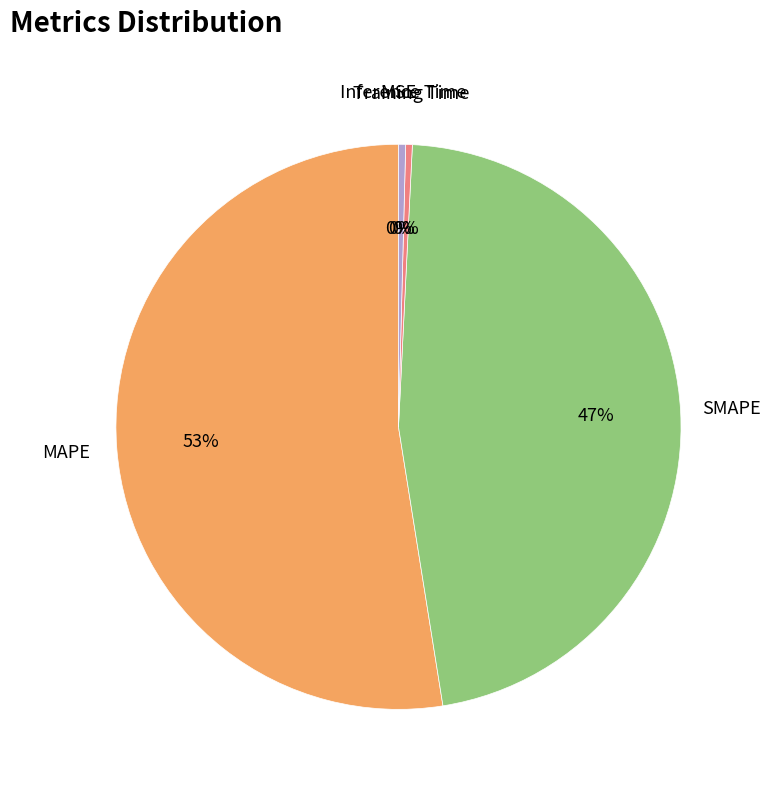

Is there any slice that represents more than half of the pie?

Yes